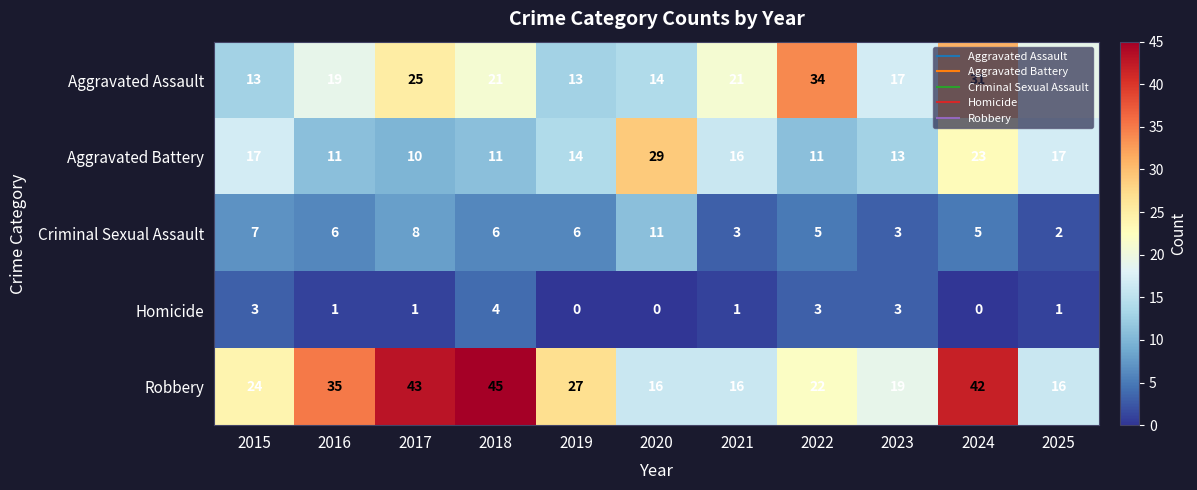

What value does the Robbery series have at 2020, to the nearest 10?

20